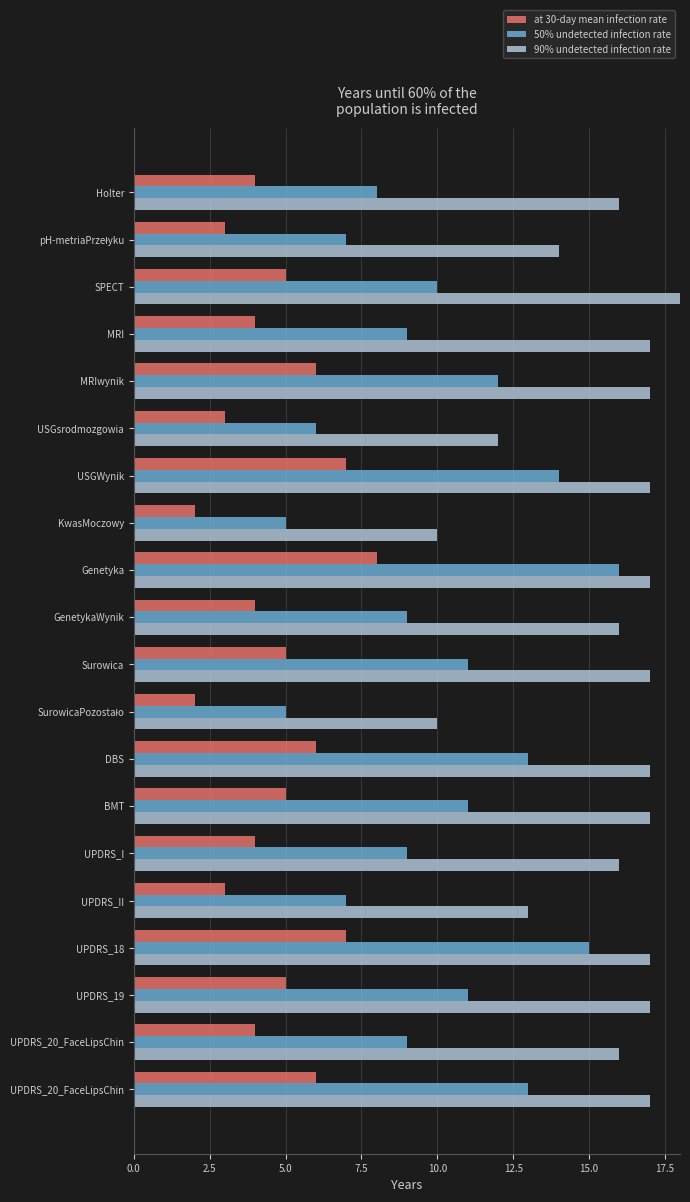

What is the difference between the maximum and second lowest values in the 50% undetected infection rate series?

11